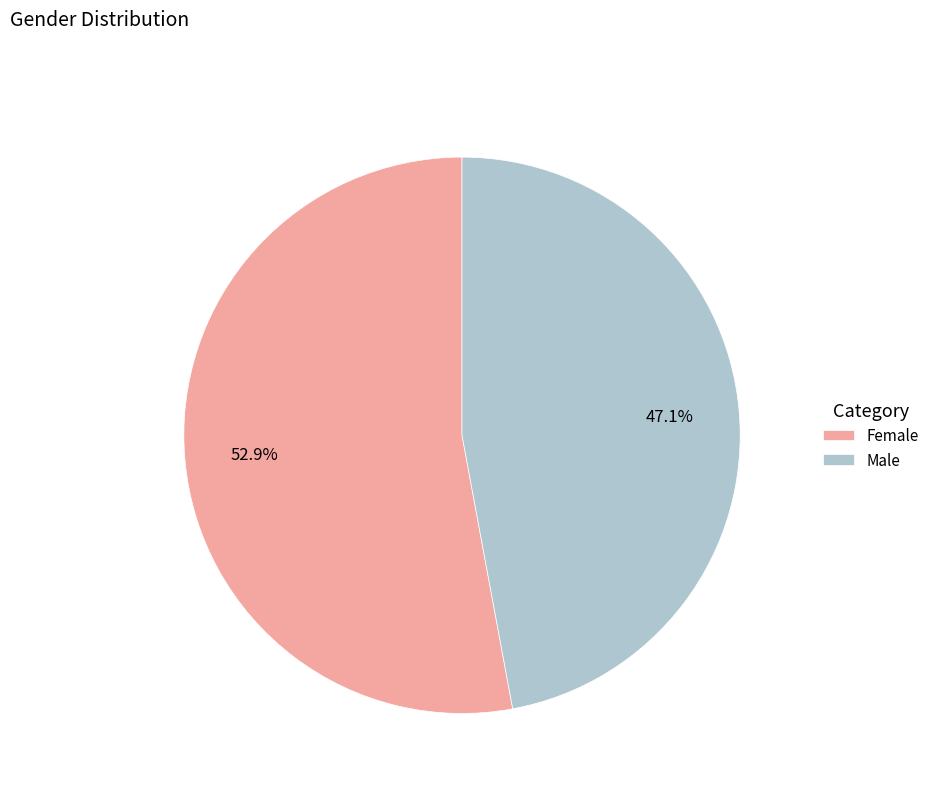

What is the largest slice in the pie chart?

Female